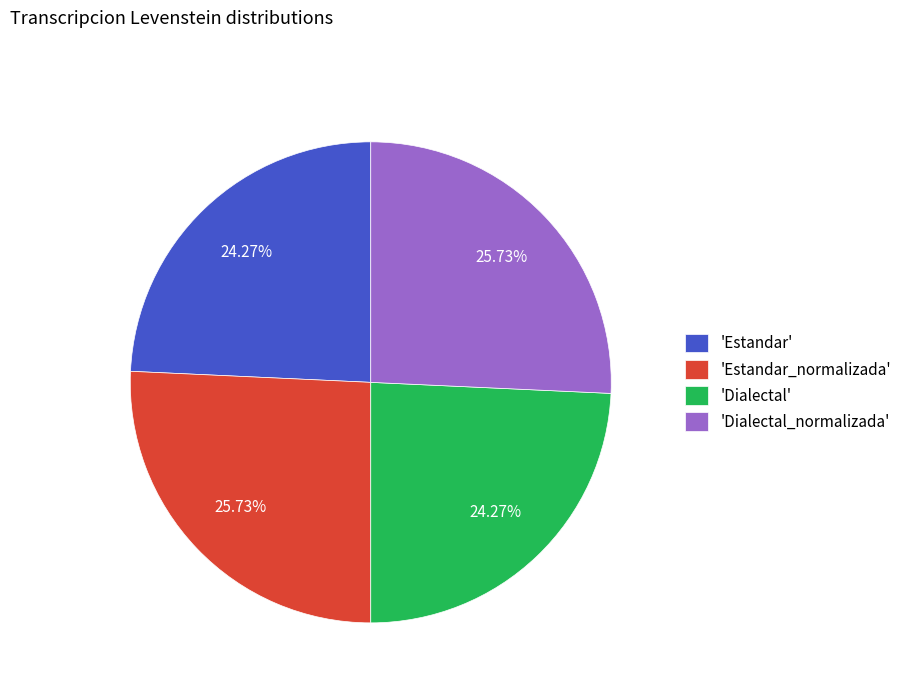

What is the ratio of the value at 'Estandar' to the value at 'Dialectal_normalizada'?

0.9